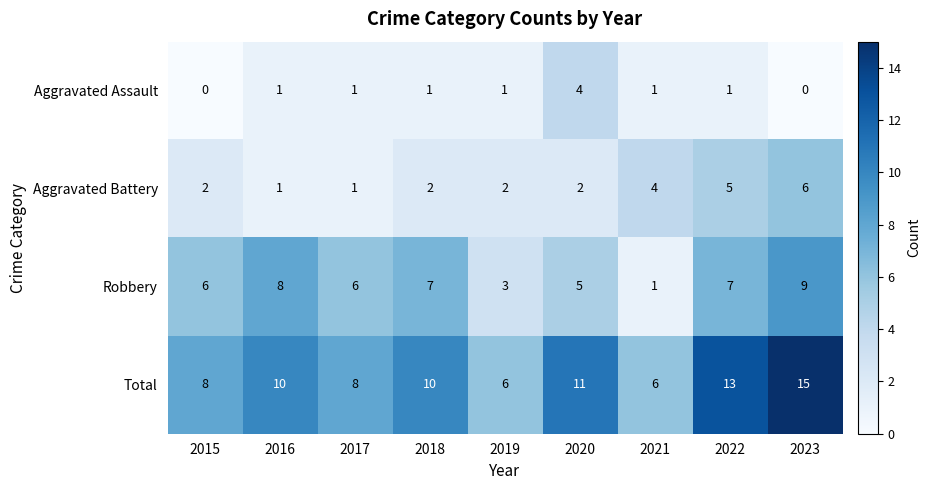

List the series in order of their overall mean, highest first.

Total, Robbery, Aggravated Battery, Aggravated Assault